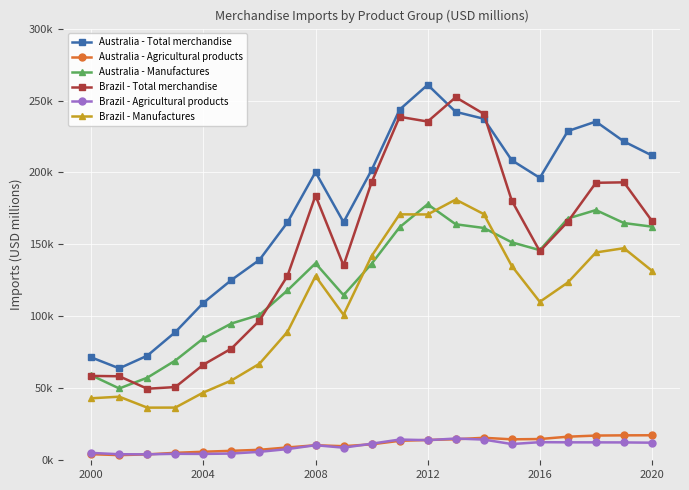

Is this an area chart (filled region under the line)?

No